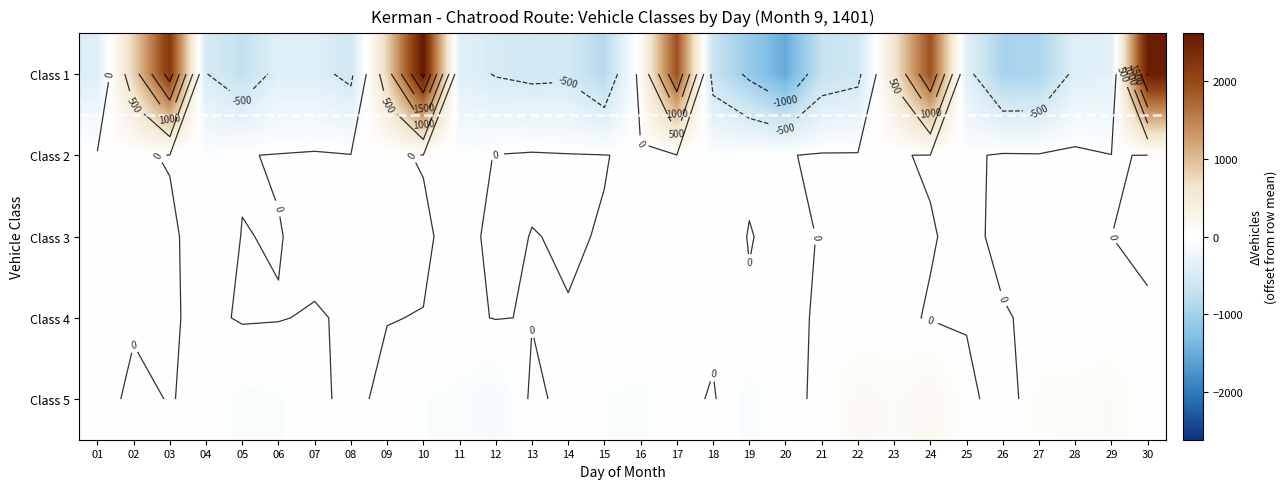

What is the difference between the Class 3 values at 23 and 06?

6.0